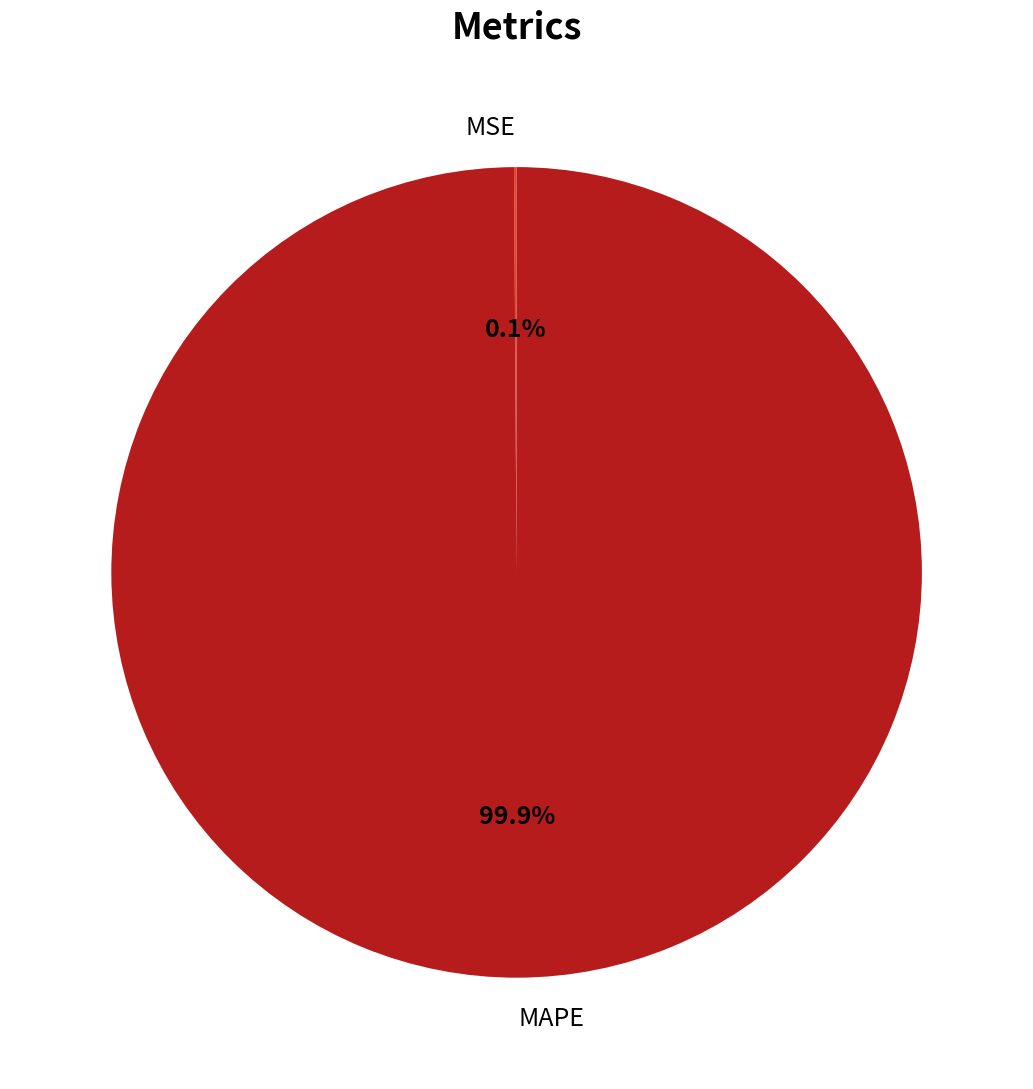

How much of the chart is everything except MAPE?

0.1%